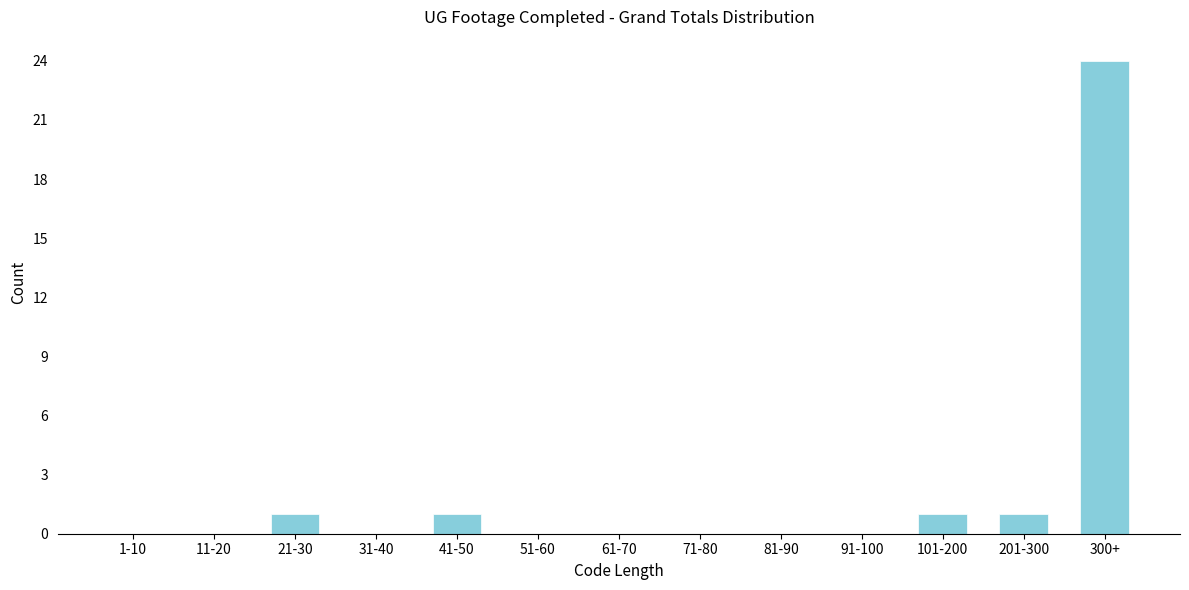

Reading left to right, list all the values displayed in this chart.

1-10=0	11-20=0	21-30=1	31-40=0	41-50=1	51-60=0	61-70=0	71-80=0	81-90=0	91-100=0	101-200=1	201-300=1	300+=24